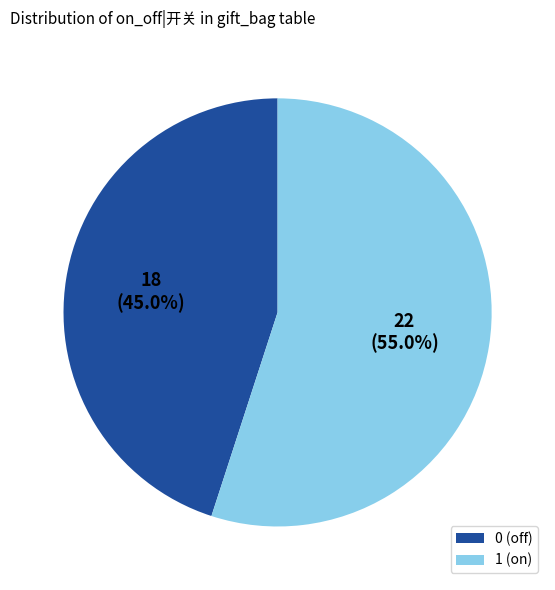

Combined, what portion of the pie is 1 (on) and 0 (off)?

100.0%